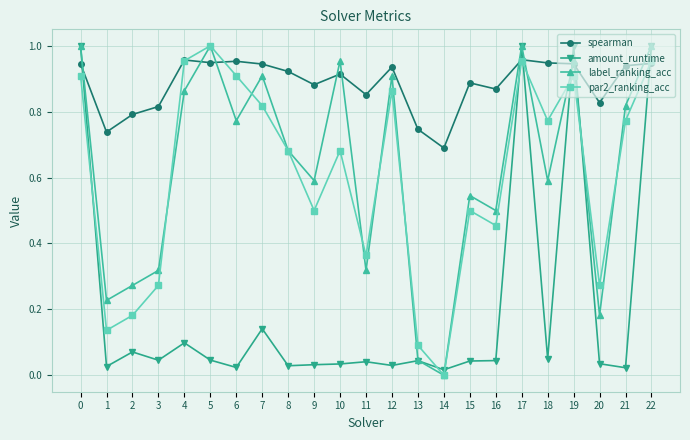

True or false: spearman and amount_runtime cross at least once.

True